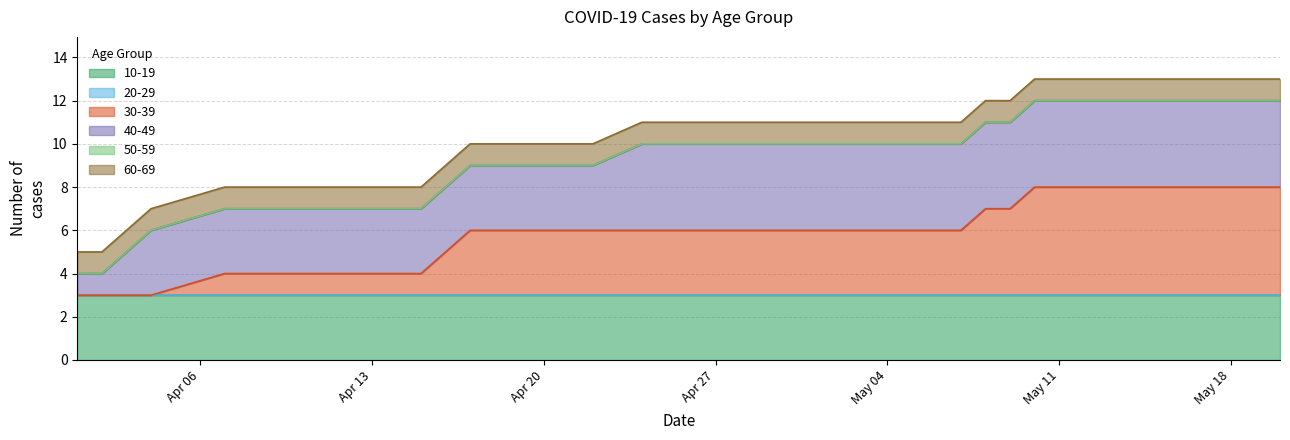

True or false: 20-29 and 60-69 intersect in this chart.

False